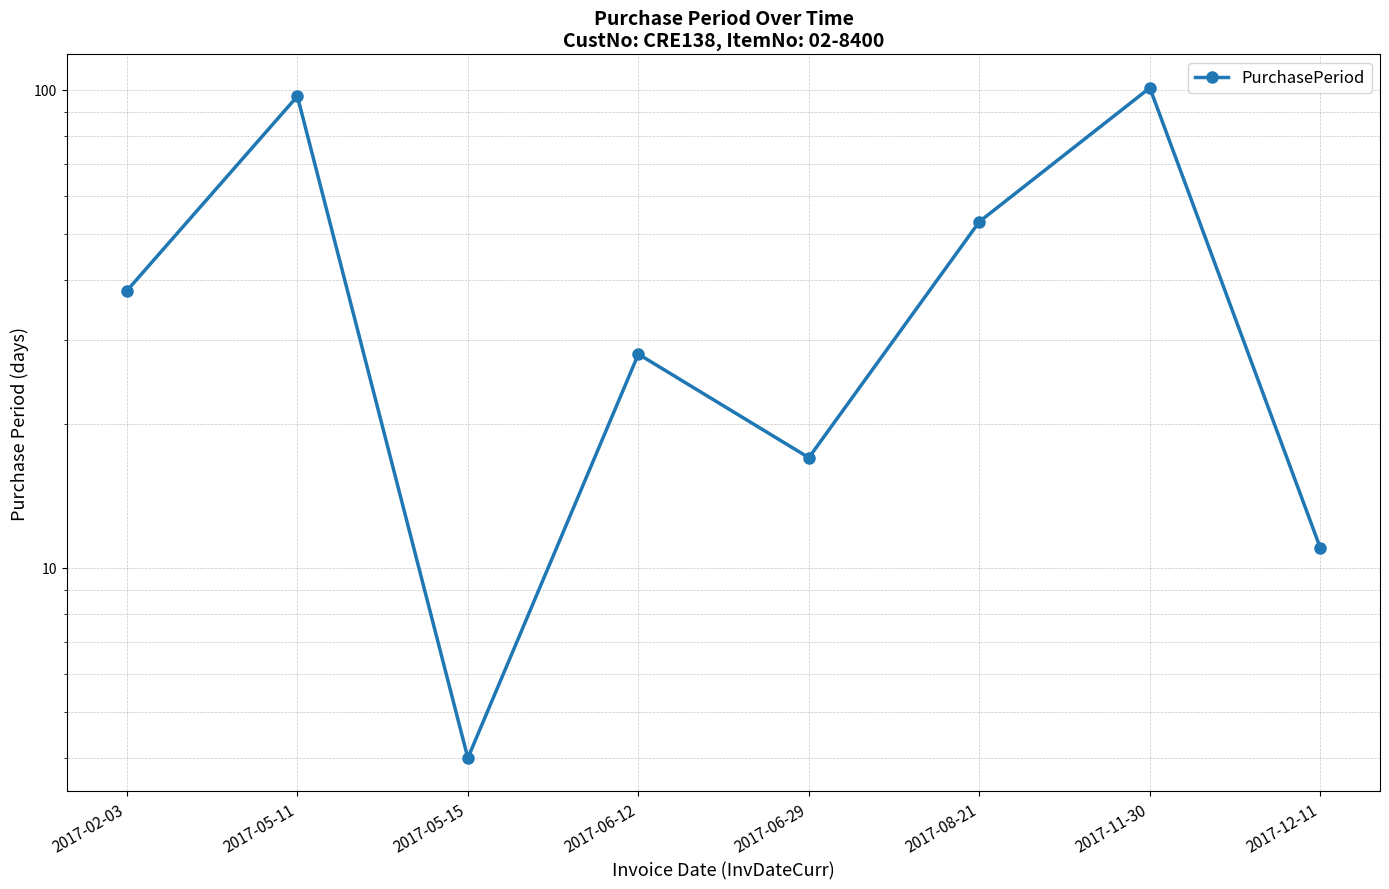

List the labels in order of value, smallest first.

2017-05-15, 2017-12-11, 2017-06-29, 2017-06-12, 2017-02-03, 2017-08-21, 2017-05-11, 2017-11-30